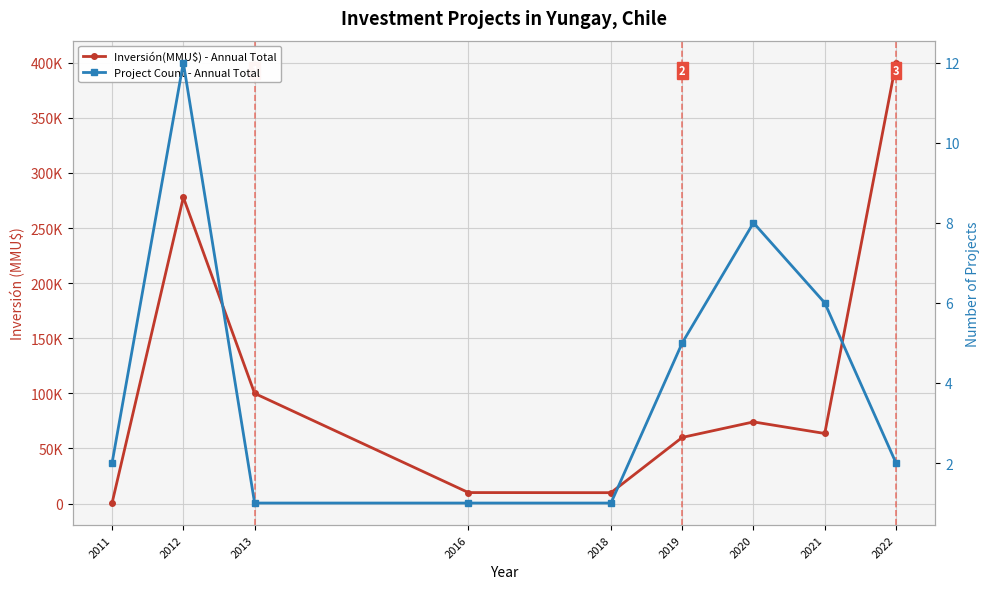

What is the spread (max minus min) of values at 2016?

9999